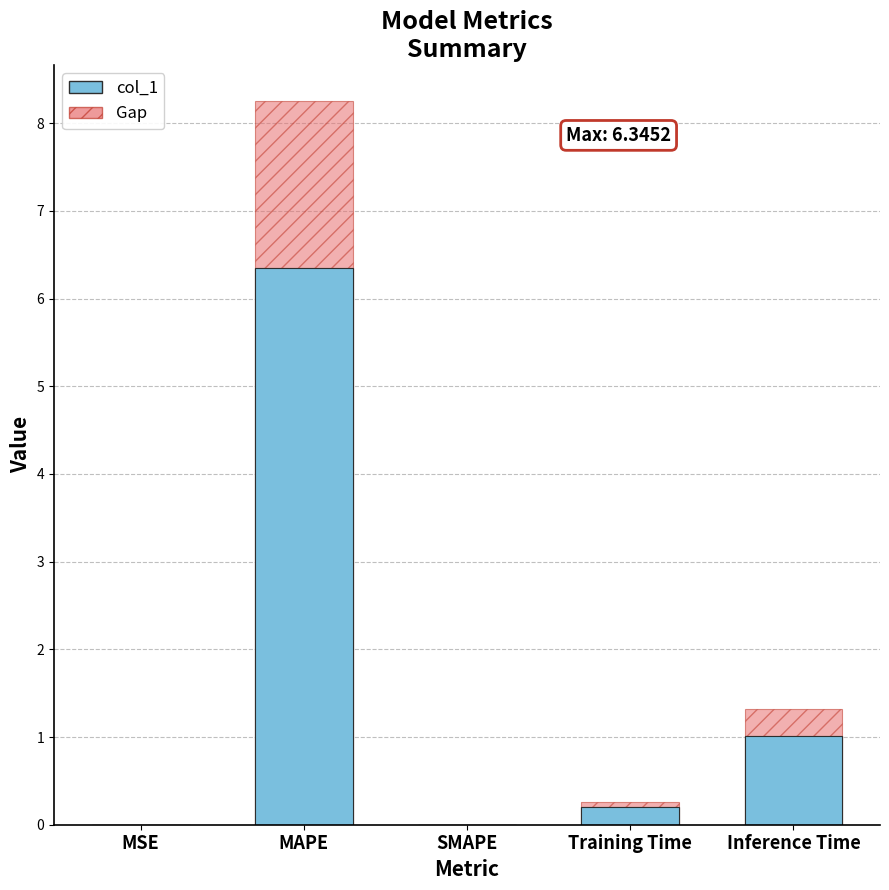

What are all the series names shown in the legend?

col_1, Gap